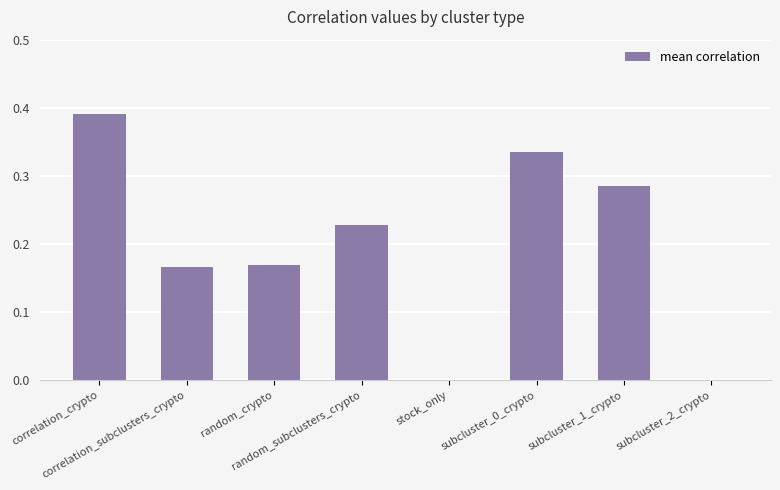

Between correlation_crypto and subcluster_0_crypto, which is larger?

correlation_crypto